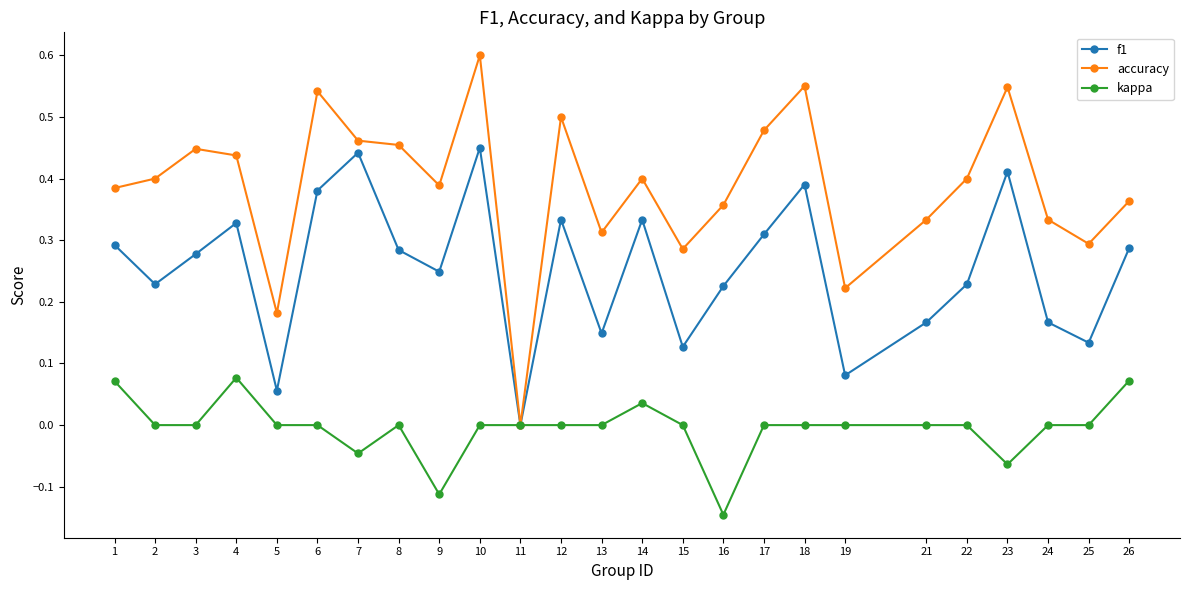

Is it true that f1 equals 0.5 at 26?

False